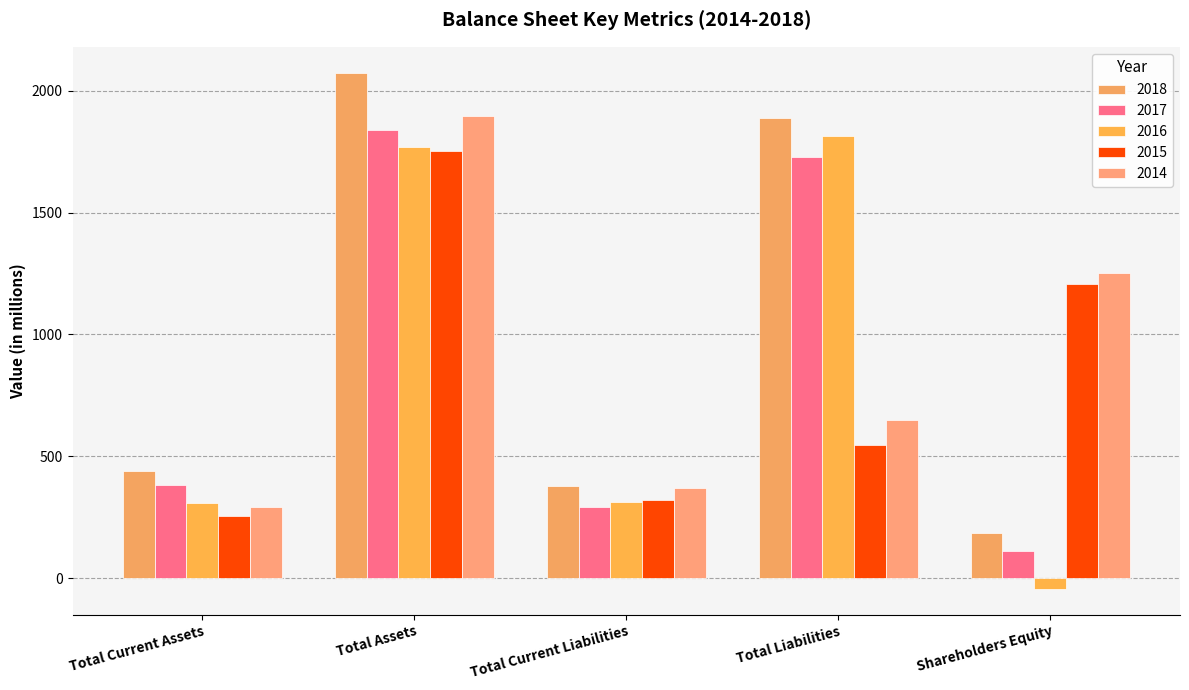

Is it true that 2018 equals 2075 at Total Assets?

True